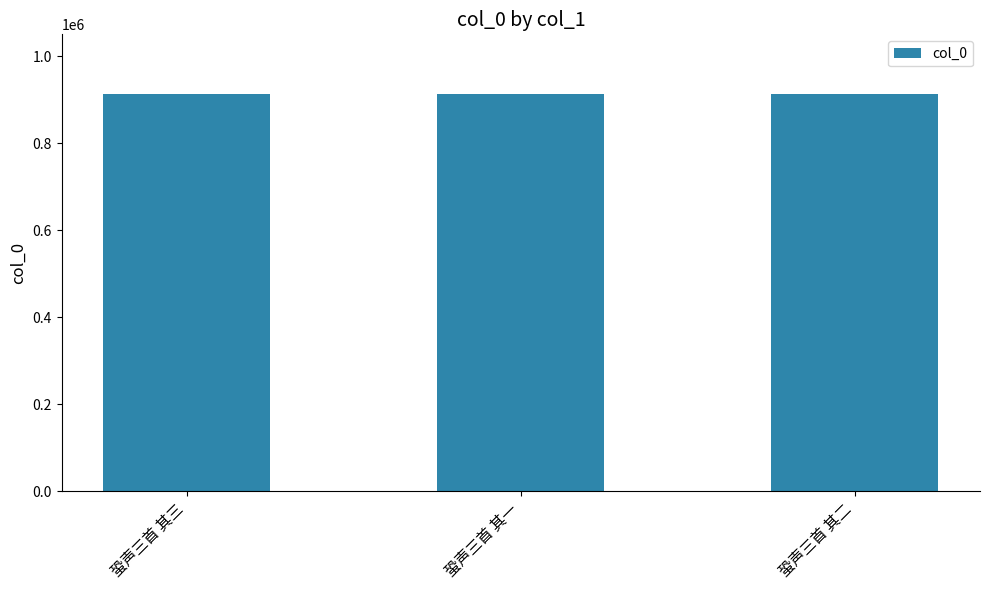

What is the minimum value shown in the chart?

913663